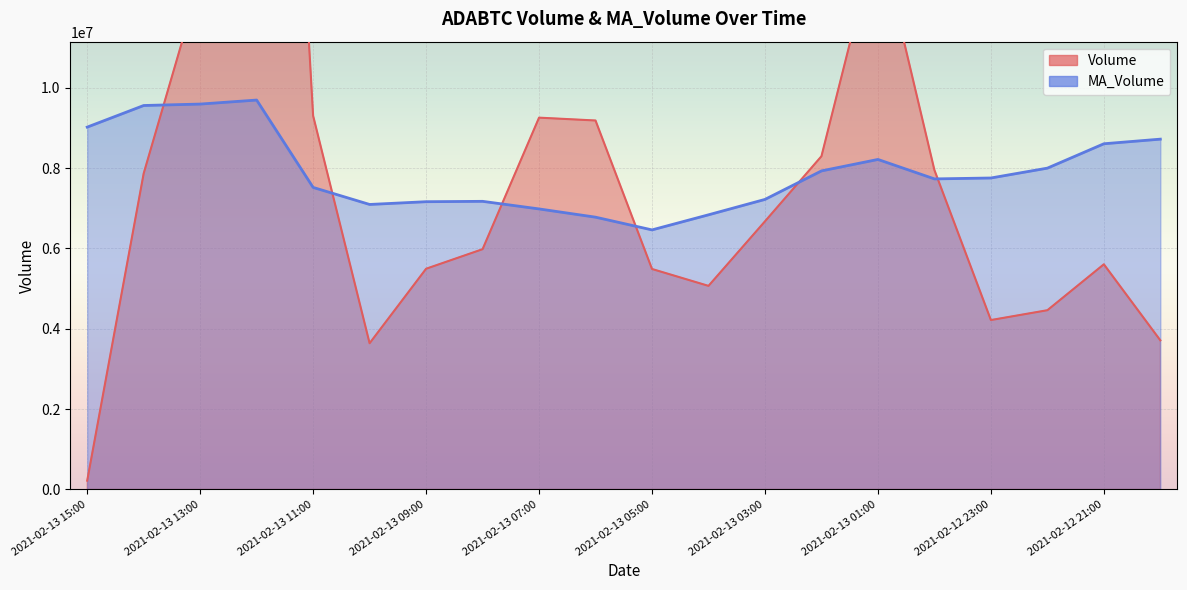

Which series has the largest total across all categories?

Volume